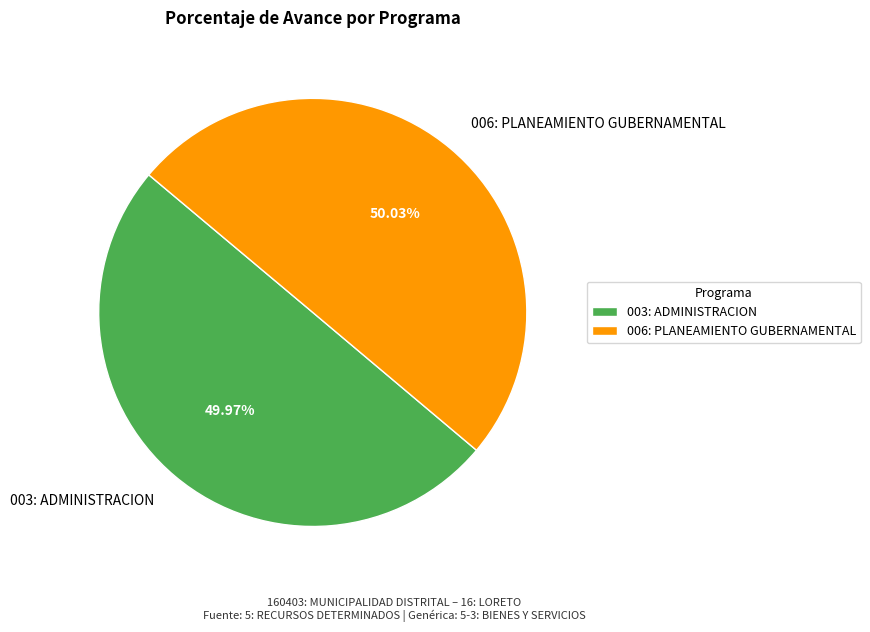

Does any single category account for the majority?

Yes